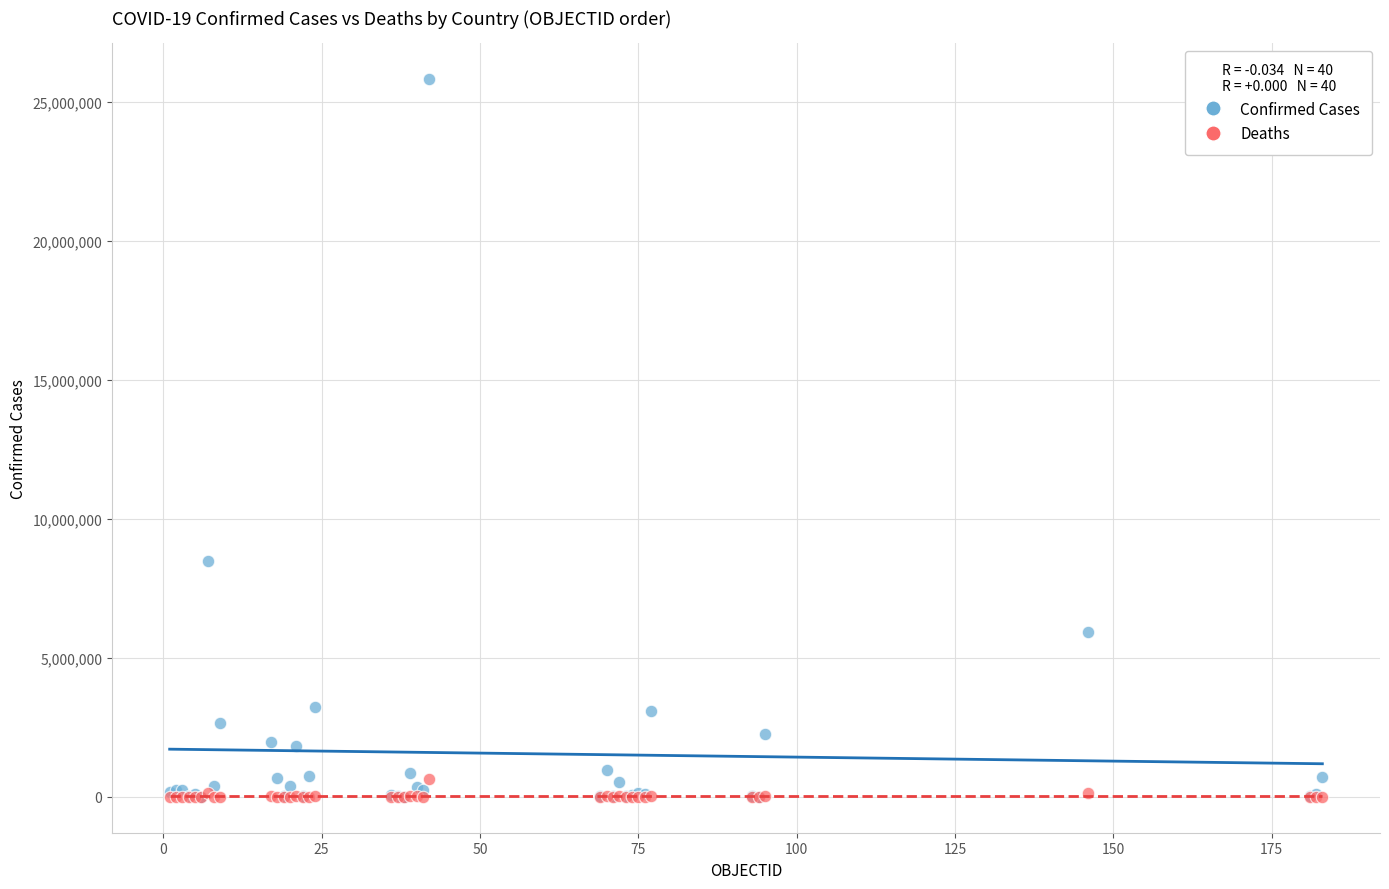

In the Confirmed Cases series, what Y value is closest to 12913138?

8472848